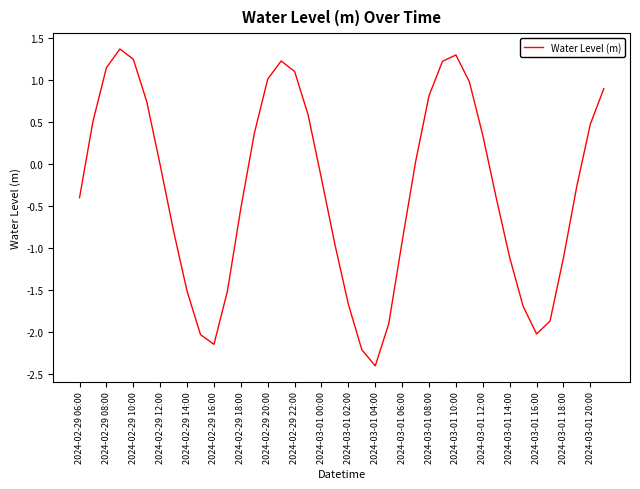

What is the difference between the maximum and minimum values?

3.8